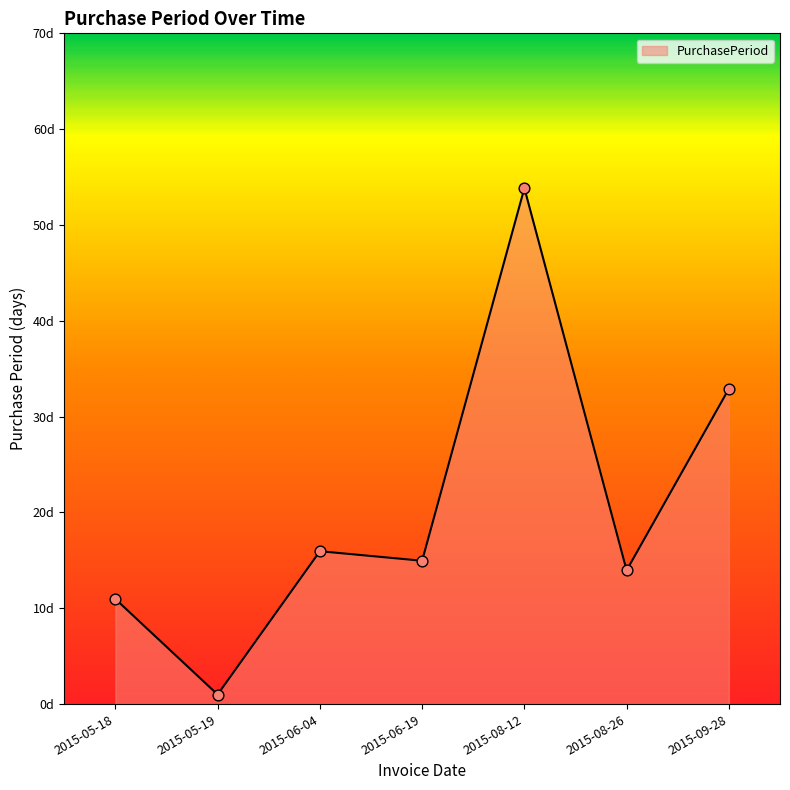

What is the change in value from 2015-08-12 to 2015-08-26?

-40